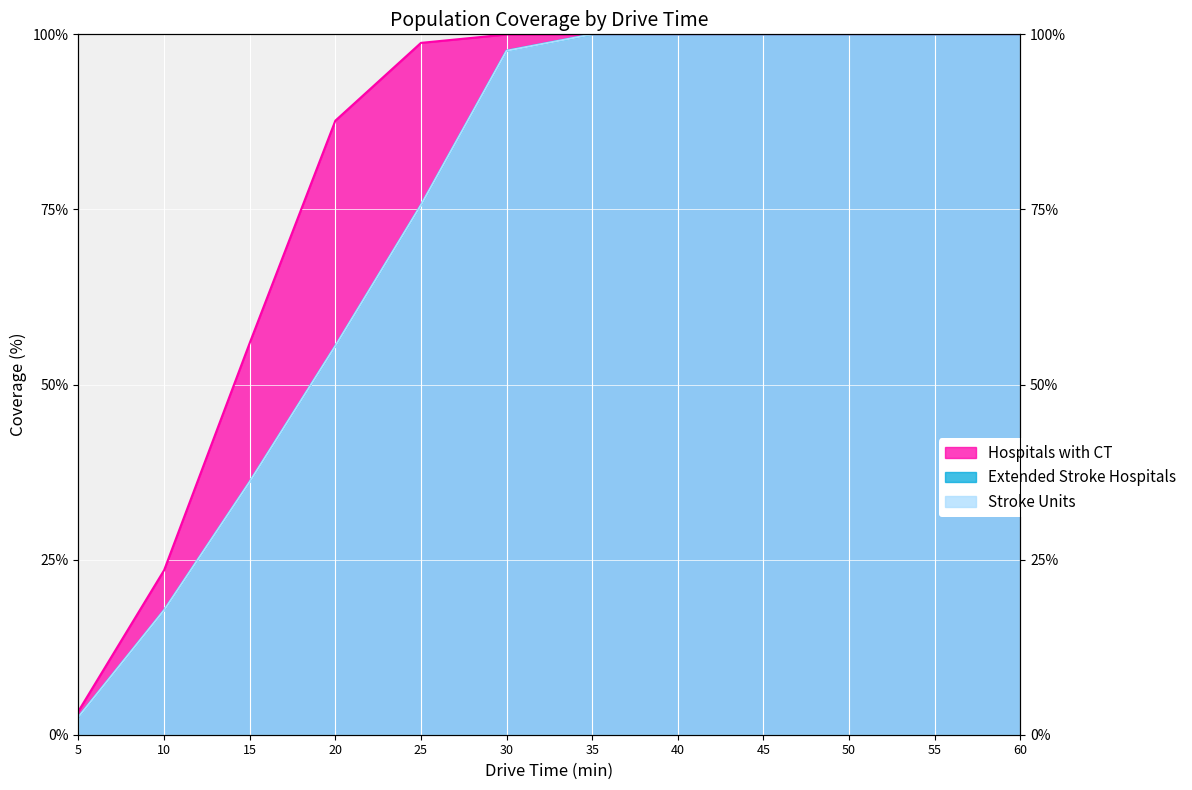

The Extended Stroke Hospitals series shows 27.9 at 35. True or false?

False